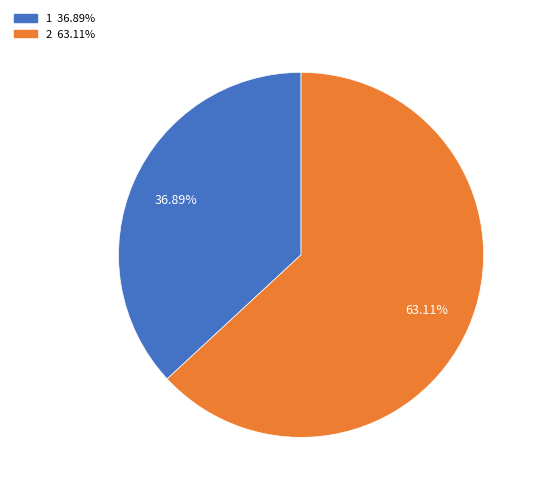

To the nearest percent, what percentage of the pie is 2?

63%